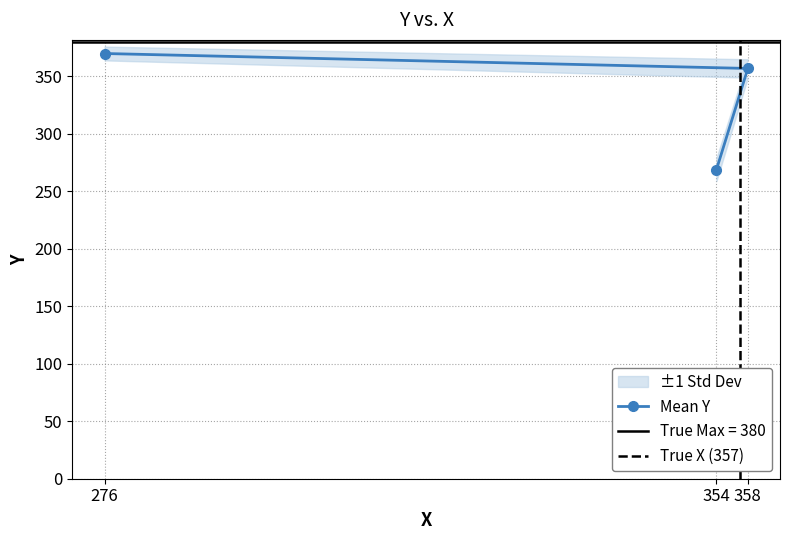

What is the value of the Mean Y point at the 1st from the left?

370